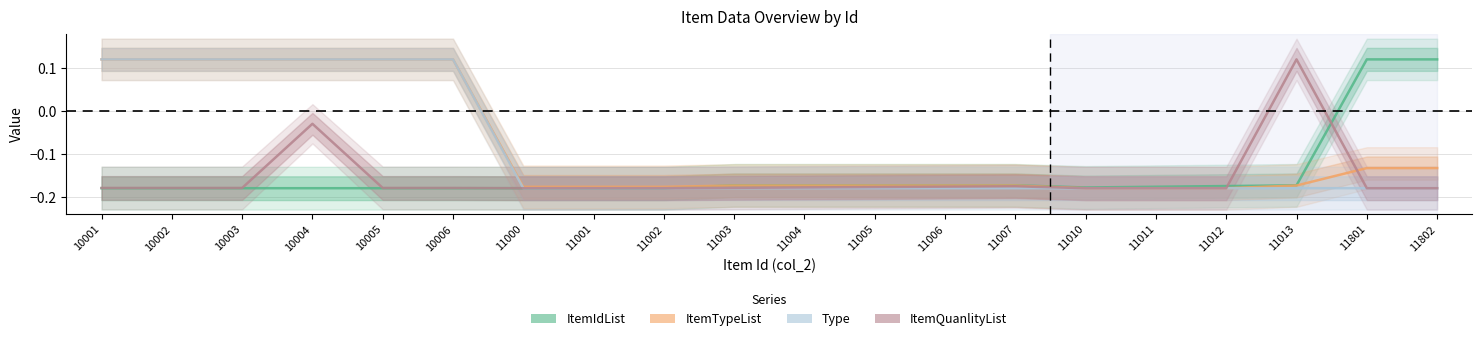

At which category is the sum across all series the highest?

10004